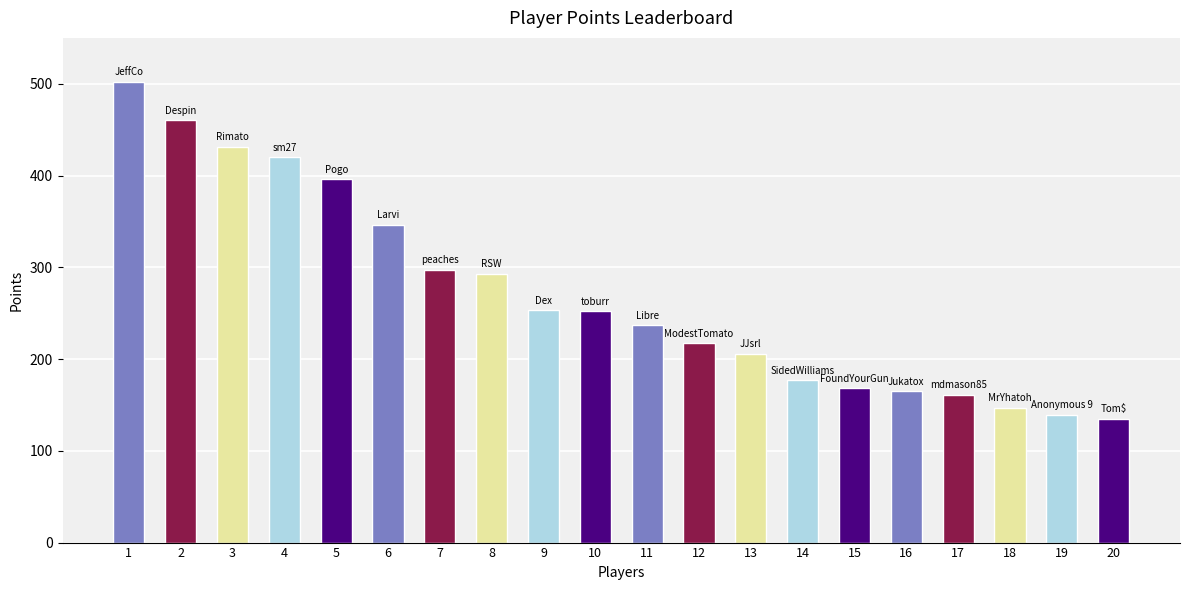

What is the smallest value displayed?

135